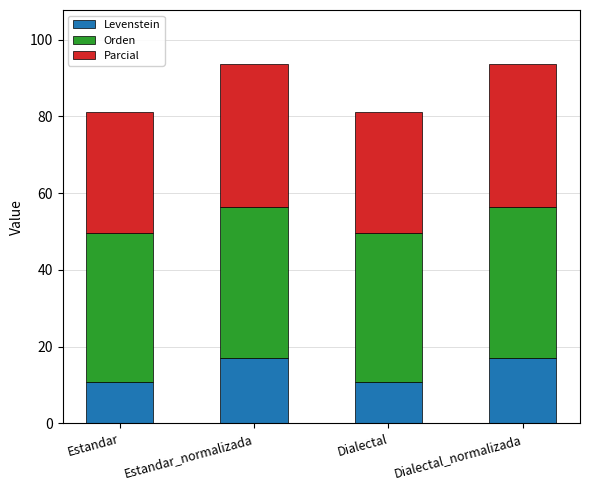

What is the total value across all series at Dialectal?

81.1